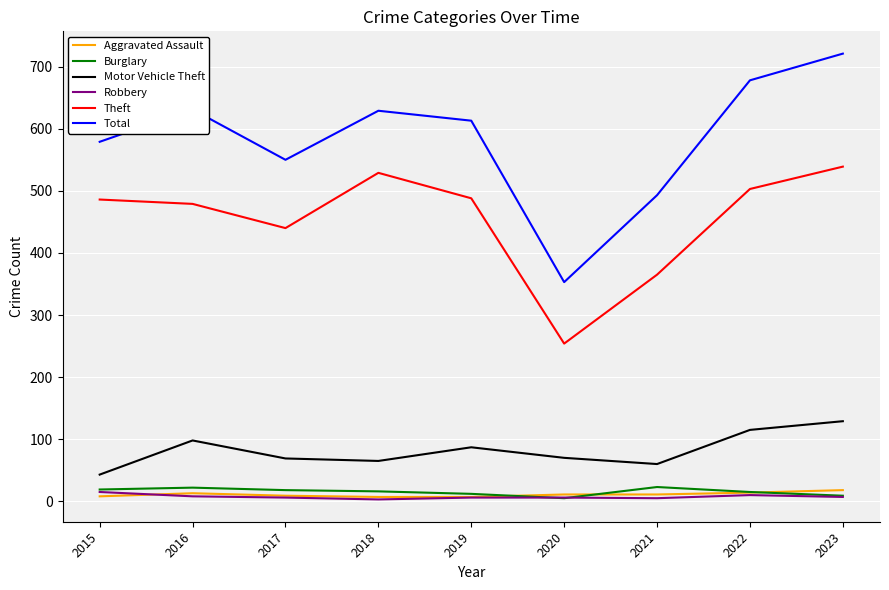

What is the sum of all Robbery values?

66